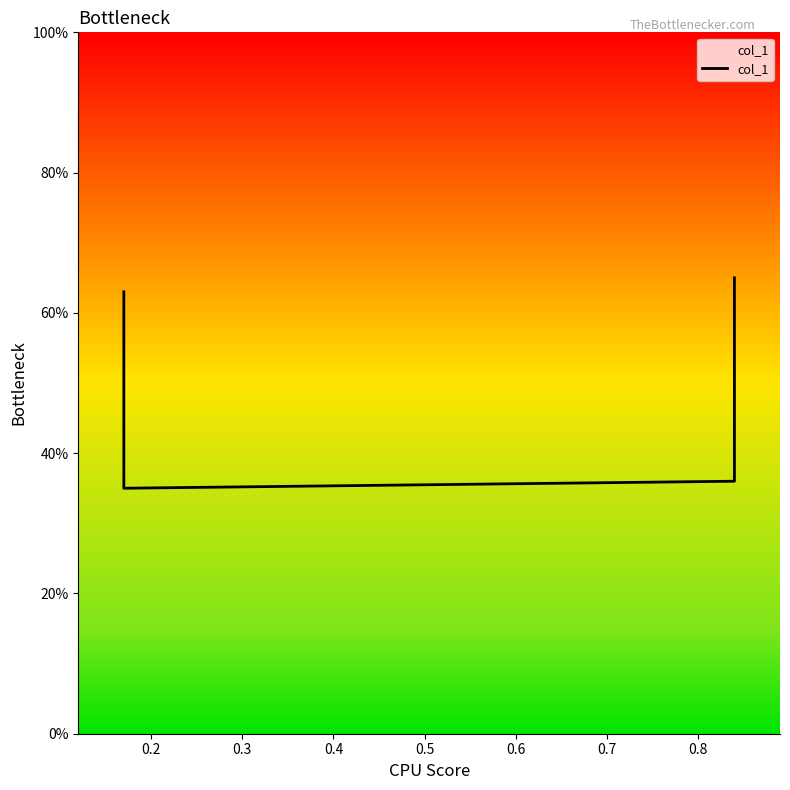

What is the maximum value shown in the chart?

0.7